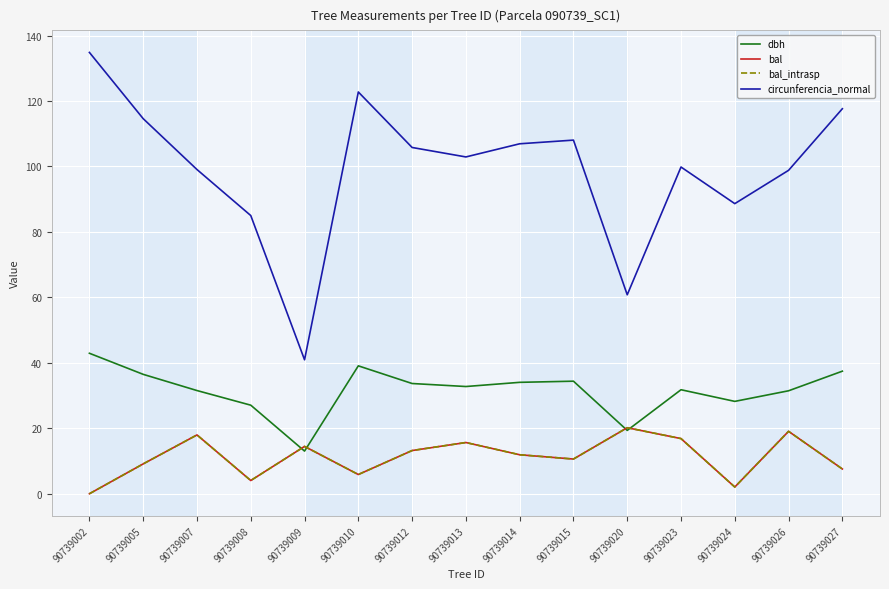

At which label does dbh reach its peak?

90739002